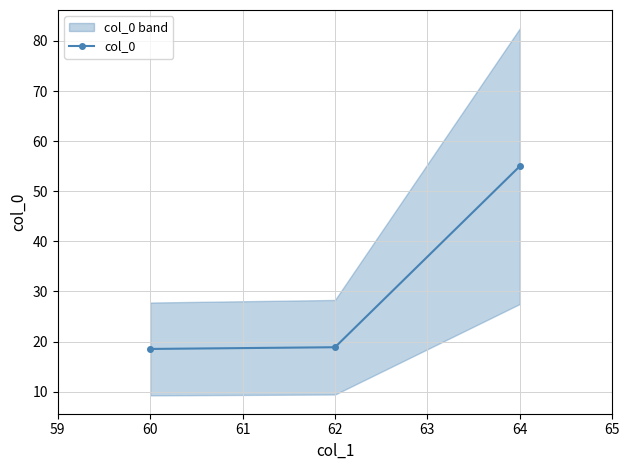

What is the value of the col_0 point at the 3rd from the left?

55.0